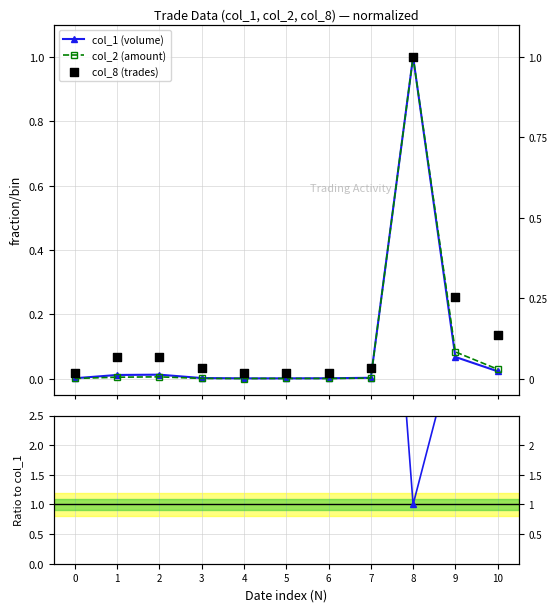

Which series reaches the minimum Y coordinate?

col_2 (amount)